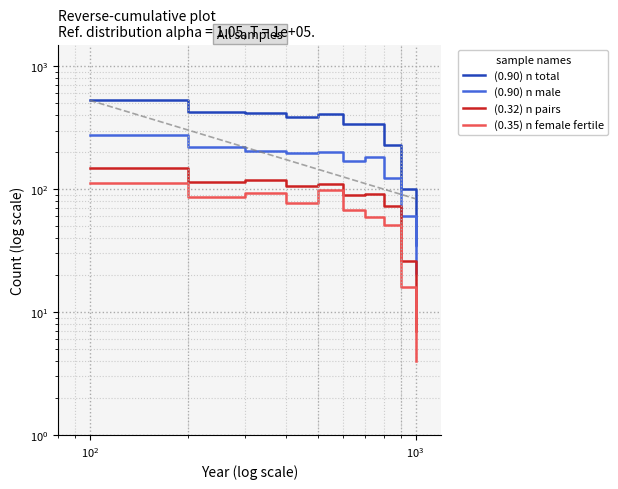

Does the chart have visible grid lines?

Yes